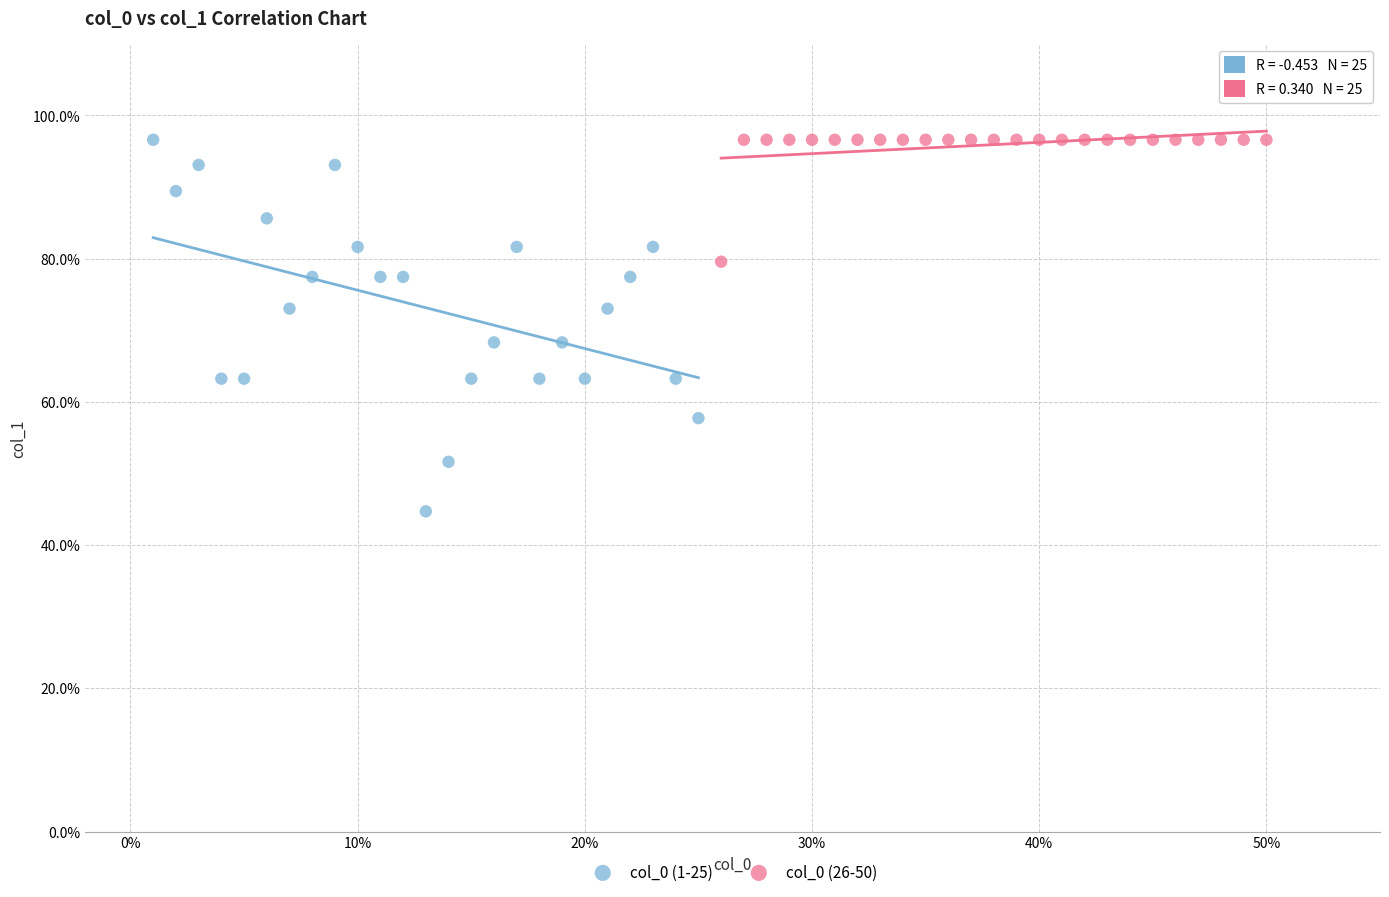

Which series contains the lowest Y value?

col_0 (1-25)